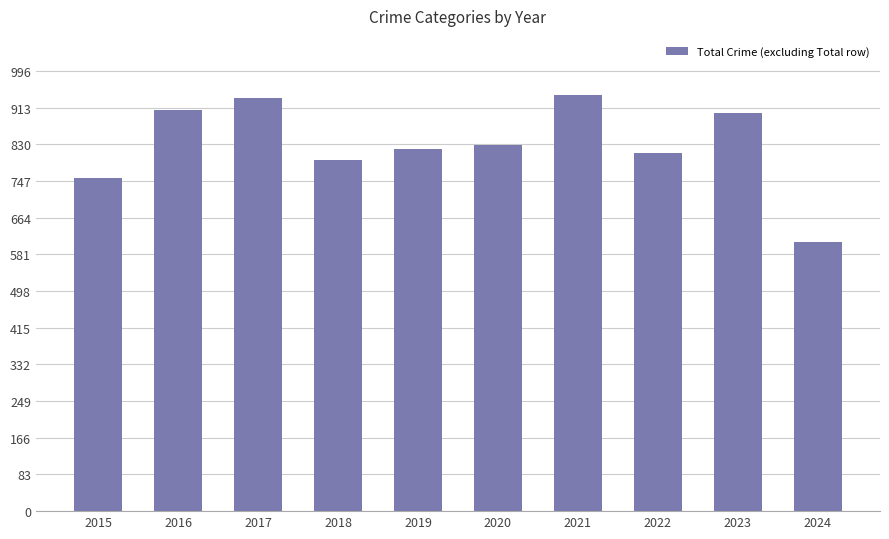

Approximately how many times larger is the value at 2024 compared to 2021?

0.6